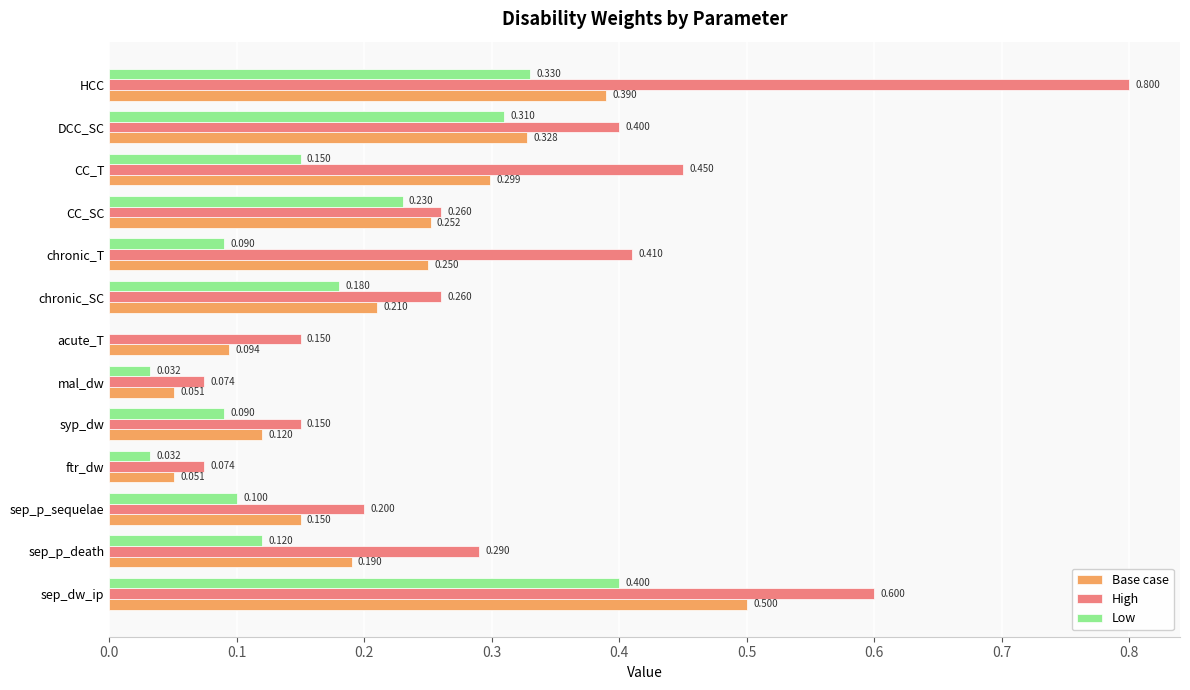

Where is Low nearest to the value 0?

acute_T